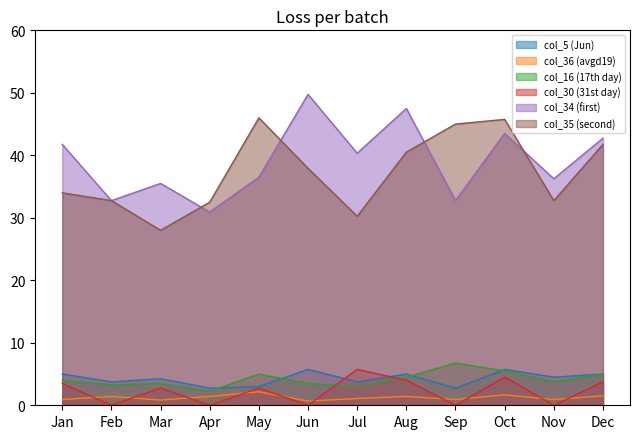

What is the difference between the highest and lowest values at Aug?

46.1